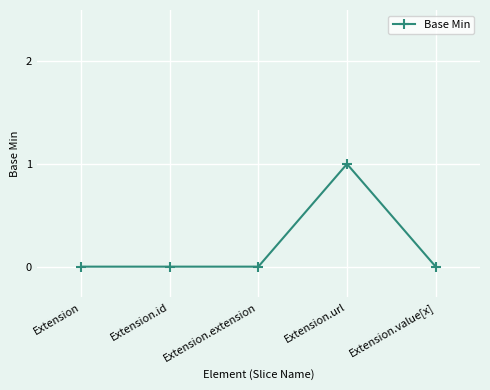

Which label corresponds to the largest value in the chart?

Extension.url